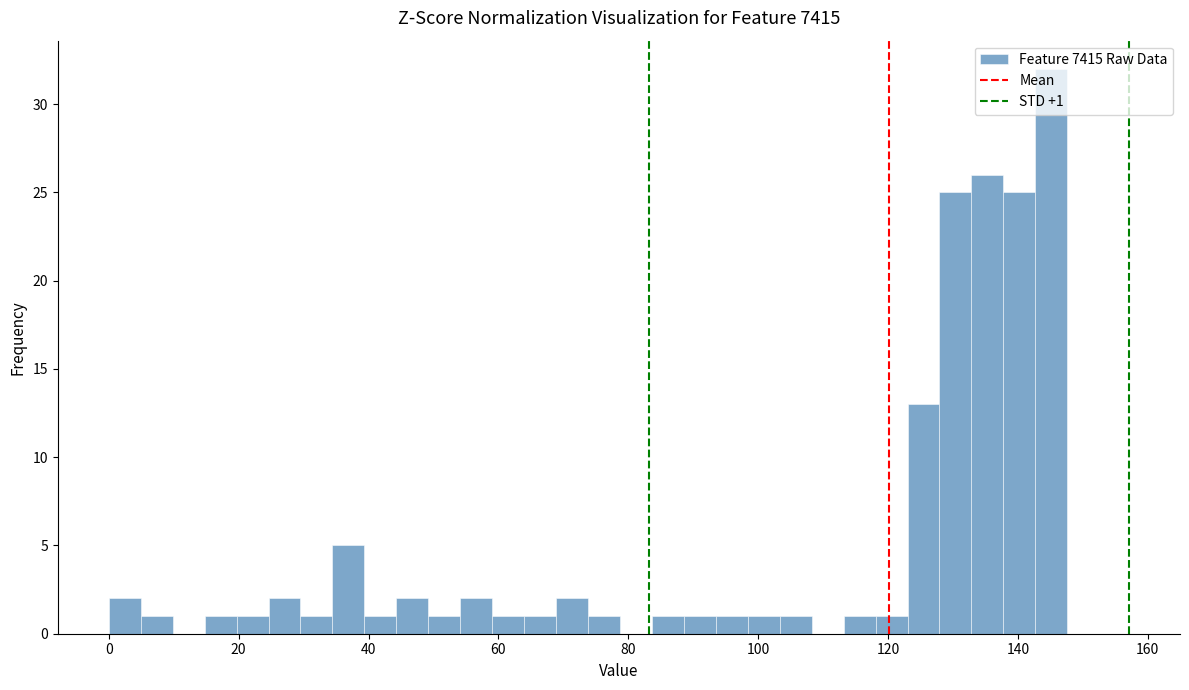

Read against the x-axis, roughly where is the centre of the tallest bar?

146